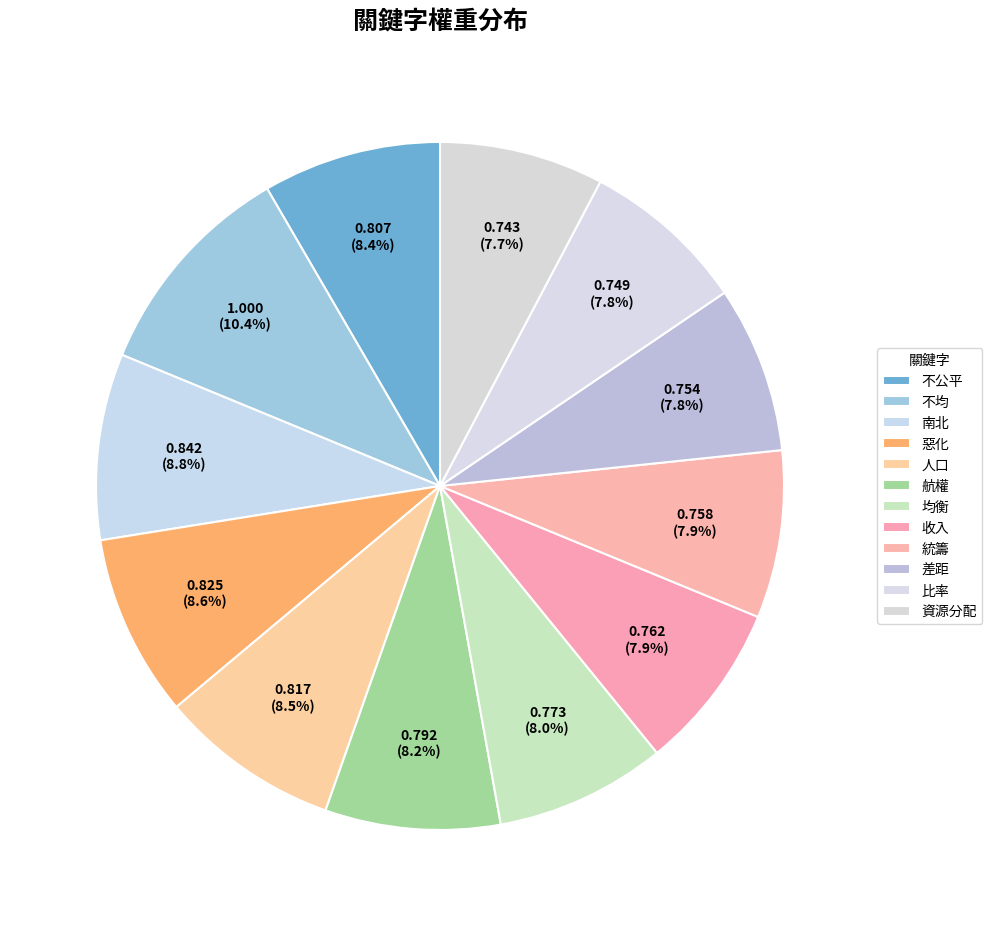

Which has a higher value, 南北 or 不均?

不均